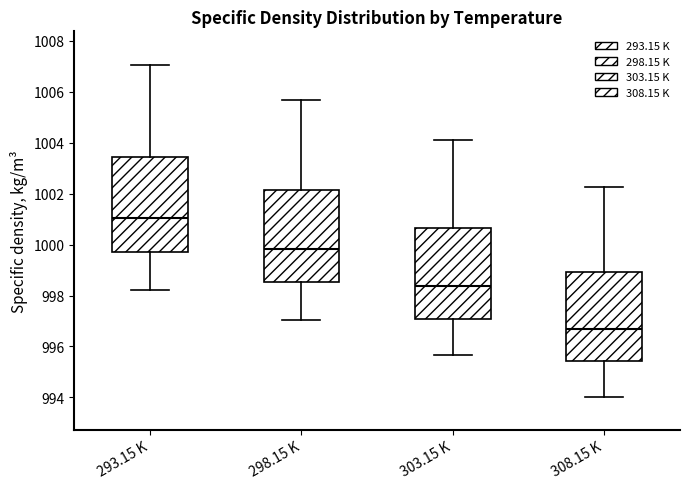

Where does the median line of the box for 298.15 K sit on the y-axis? The values are not printed on the chart, so give them approximately, as read against the axis.

999.8